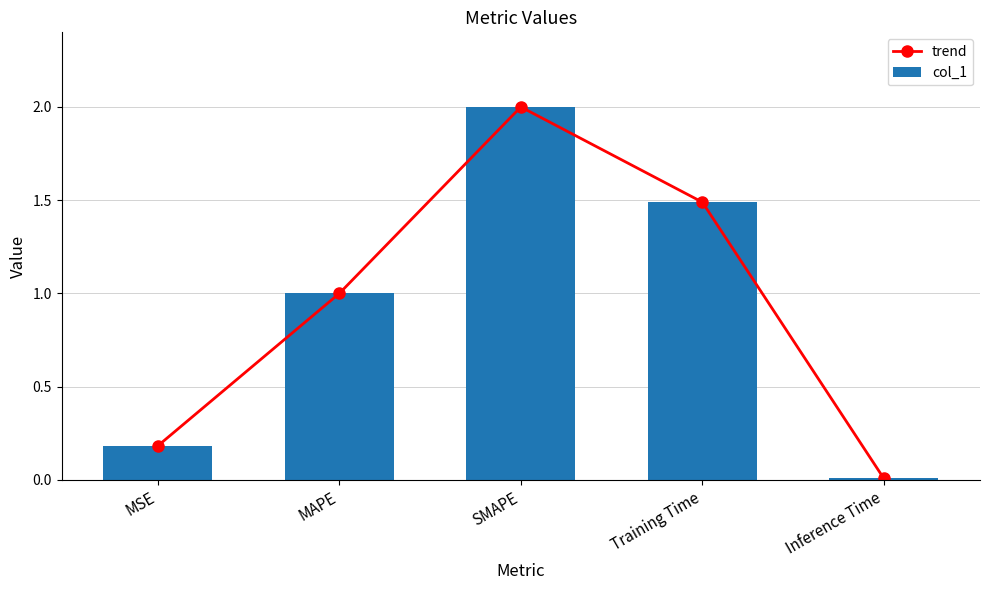

What is the maximum value shown in the chart?

2.0